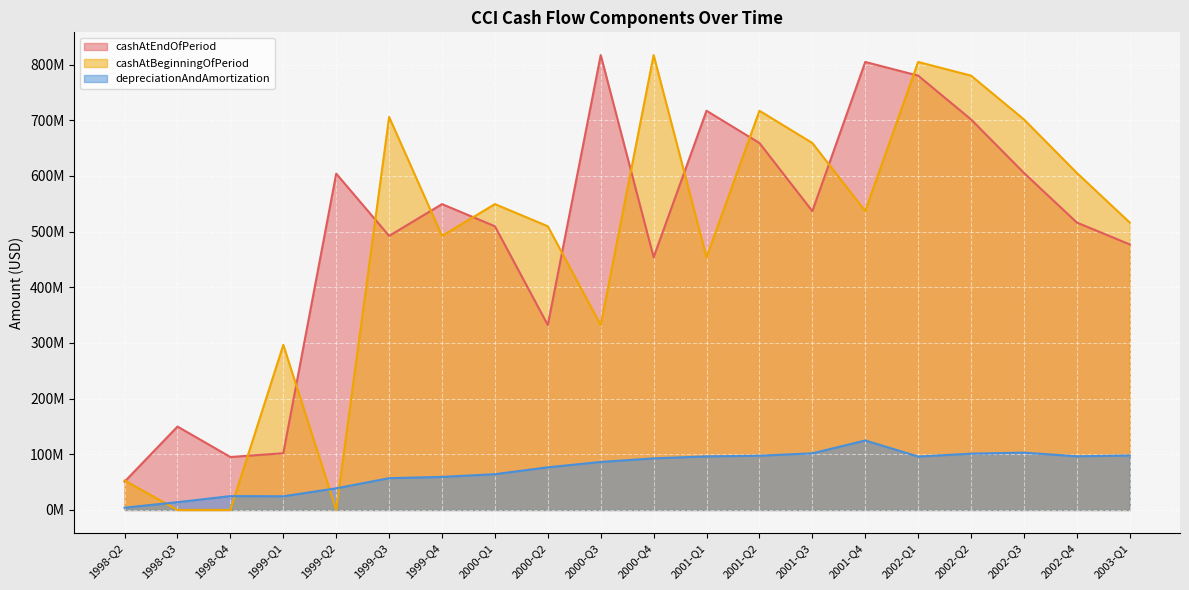

At which category does cashAtEndOfPeriod reach its first local peak?

1998-Q3